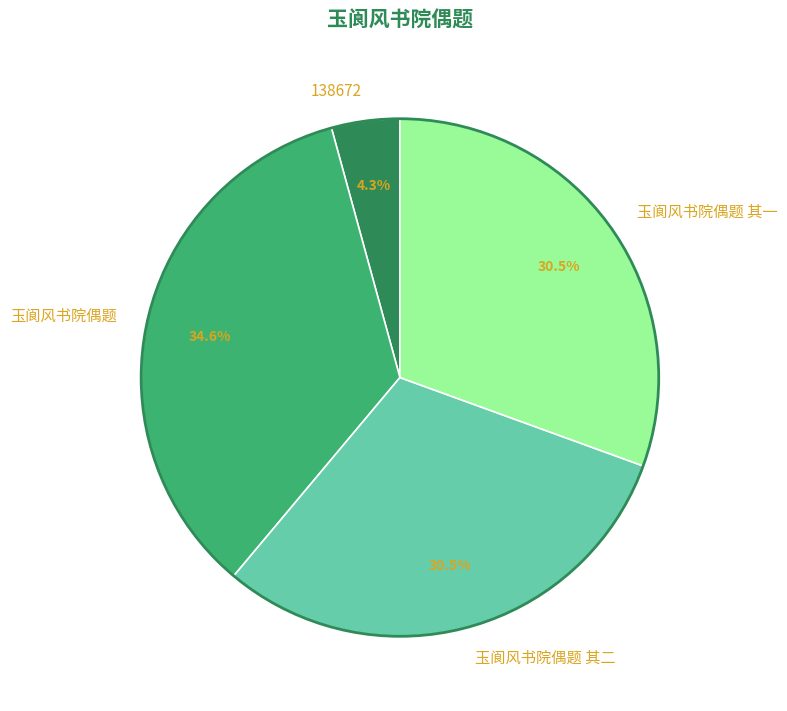

To the nearest percent, what percentage of the pie is 138672?

4%